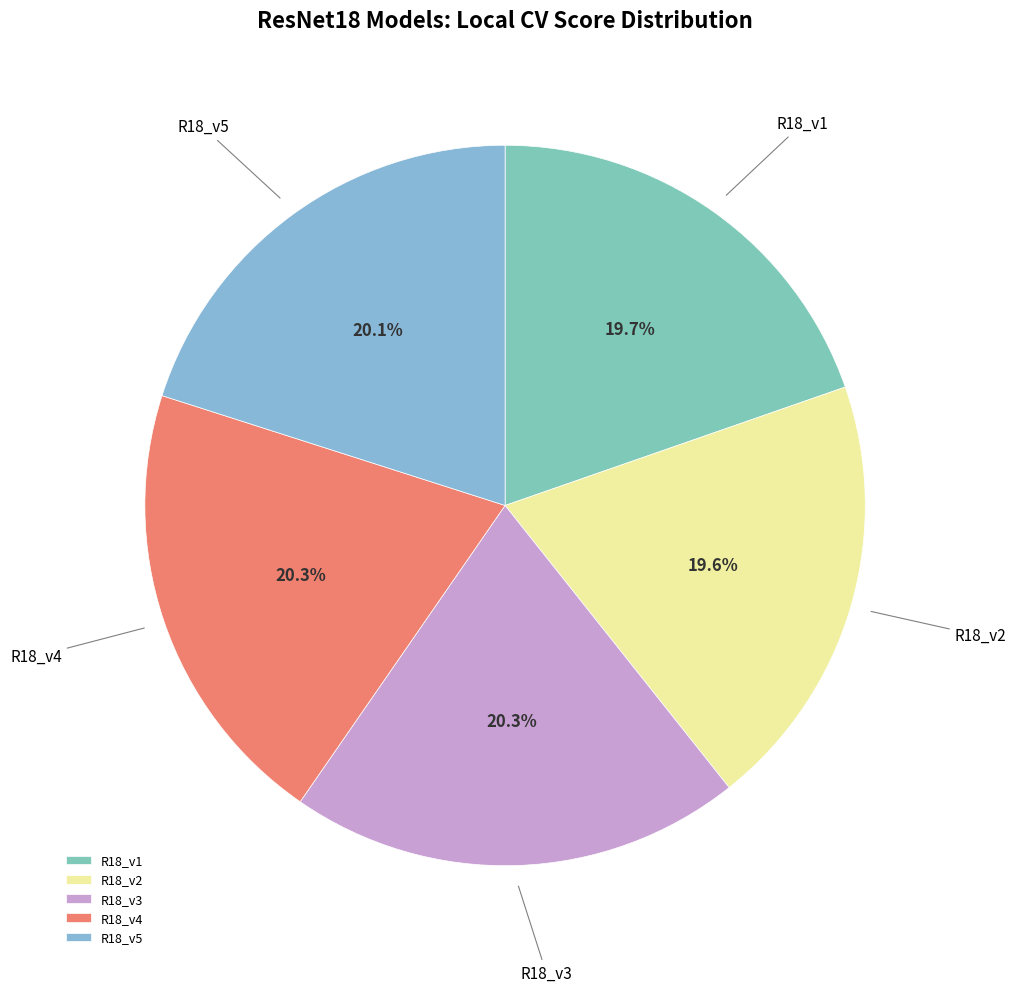

To the nearest percent, what is the combined percentage of R18_v5 and R18_v2?

40%